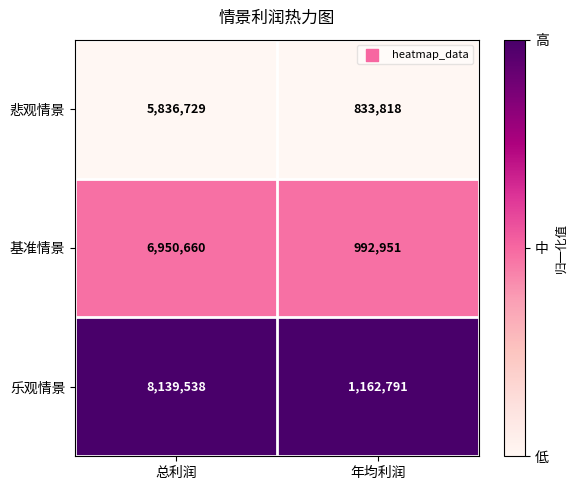

List the series in order of their peak value, lowest first.

悲观情景, 基准情景, 乐观情景